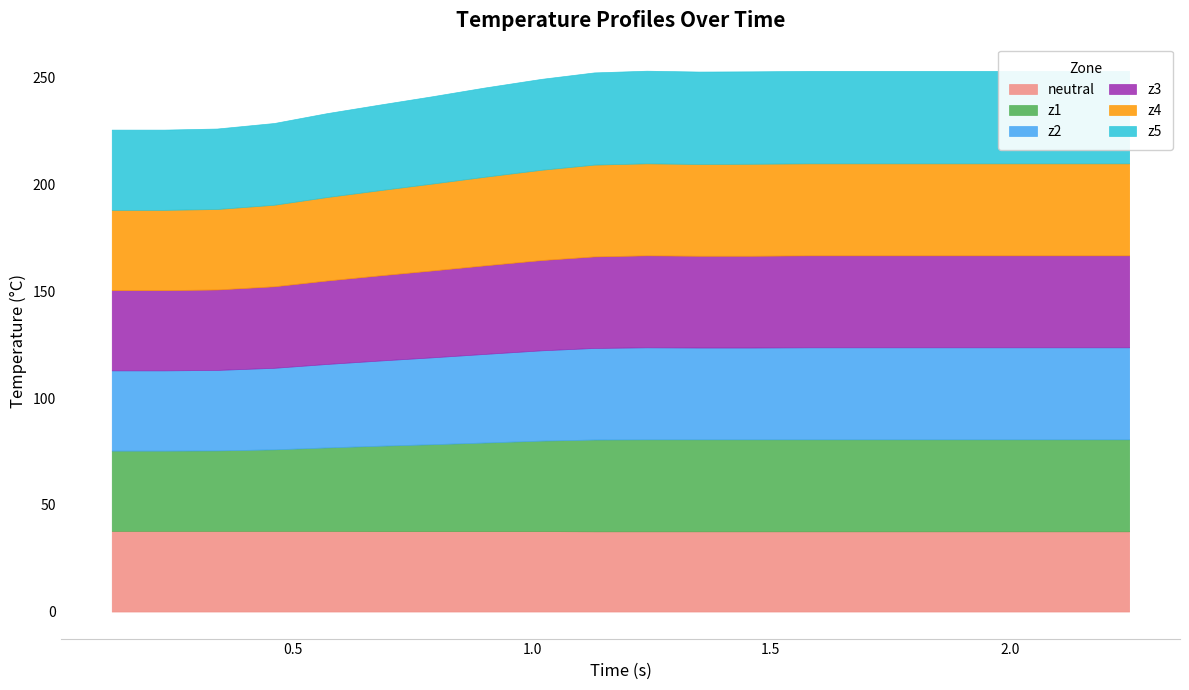

Where do z4 and neutral first cross each other?

2 and 3